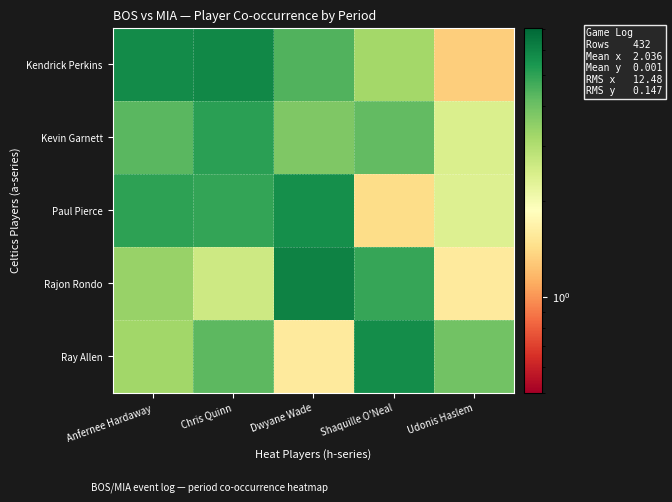

Reading left to right, list all the values displayed in this chart.

Kendrick Perkins: Anfernee Hardaway=5.7	Chris Quinn=5.9	Dwyane Wade=4.5	Shaquille O'Neal=3.2	Udonis Haslem=1.3
Kevin Garnett: Anfernee Hardaway=4.3	Chris Quinn=5.1	Dwyane Wade=3.7	Shaquille O'Neal=4.2	Udonis Haslem=2.4
Paul Pierce: Anfernee Hardaway=5.0	Chris Quinn=4.9	Dwyane Wade=5.7	Shaquille O'Neal=1.4	Udonis Haslem=2.4
Rajon Rondo: Anfernee Hardaway=3.4	Chris Quinn=2.6	Dwyane Wade=6.0	Shaquille O'Neal=4.9	Udonis Haslem=1.6
Ray Allen: Anfernee Hardaway=3.2	Chris Quinn=4.3	Dwyane Wade=1.6	Shaquille O'Neal=5.7	Udonis Haslem=3.9